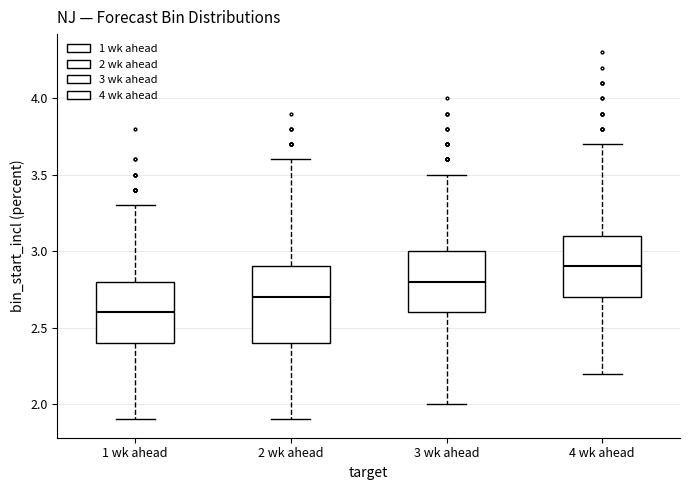

Reading left to right, read every box against the y-axis: the position of its median line, the range the box covers, and the ends of its whiskers. The values are not printed on the chart, so give them approximately, as read against the axis.

1 wk ahead: median 2.6, box 2.4 to 2.8, whiskers 1.9 to 3.3
2 wk ahead: median 2.7, box 2.4 to 2.9, whiskers 1.9 to 3.6
3 wk ahead: median 2.8, box 2.6 to 3.0, whiskers 2.0 to 3.5
4 wk ahead: median 2.9, box 2.7 to 3.1, whiskers 2.2 to 3.7